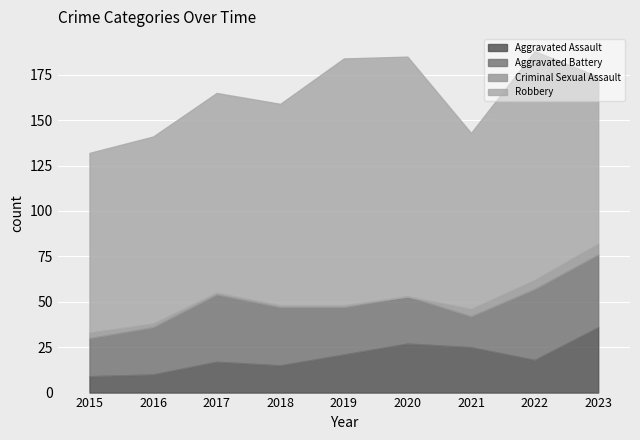

How many distinct data groups are displayed?

4